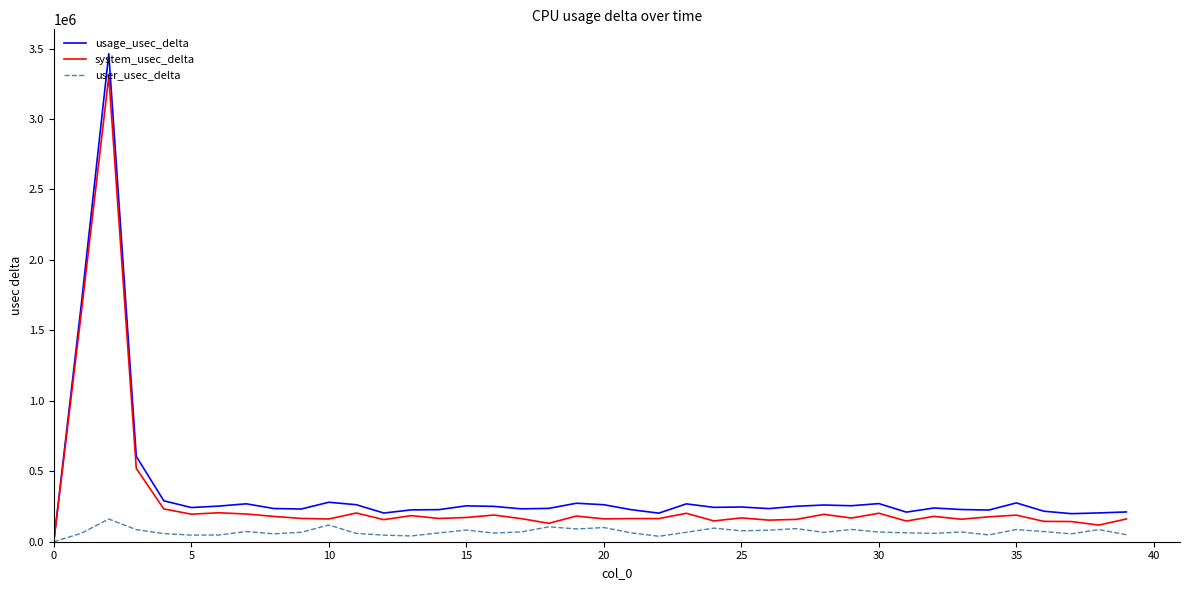

What is the maximum value for user_usec_delta?

161114